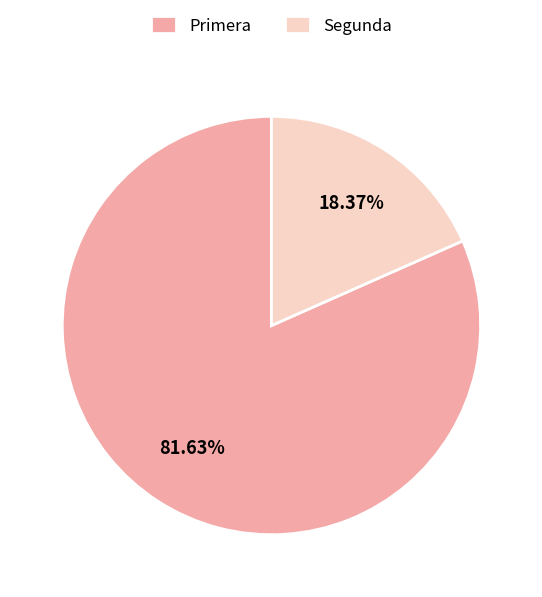

To the nearest percent, what is the average slice percentage?

50%